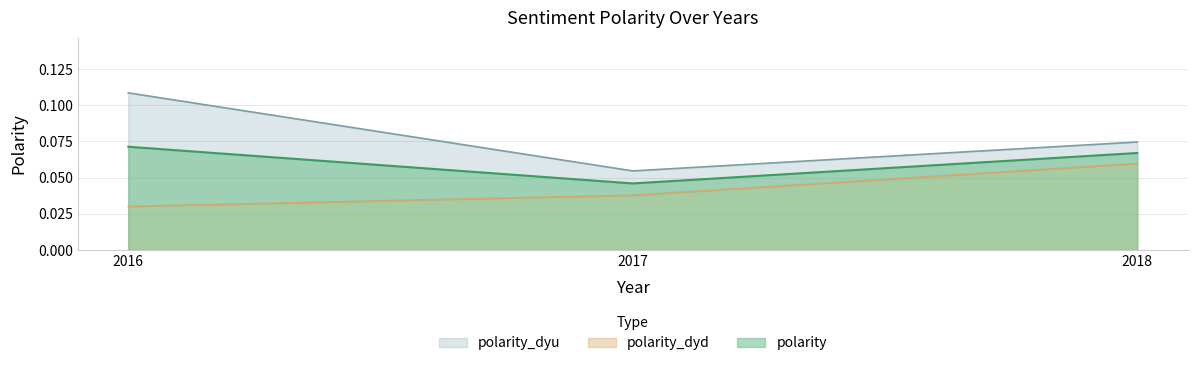

At which category is the sum across all series the highest?

2016